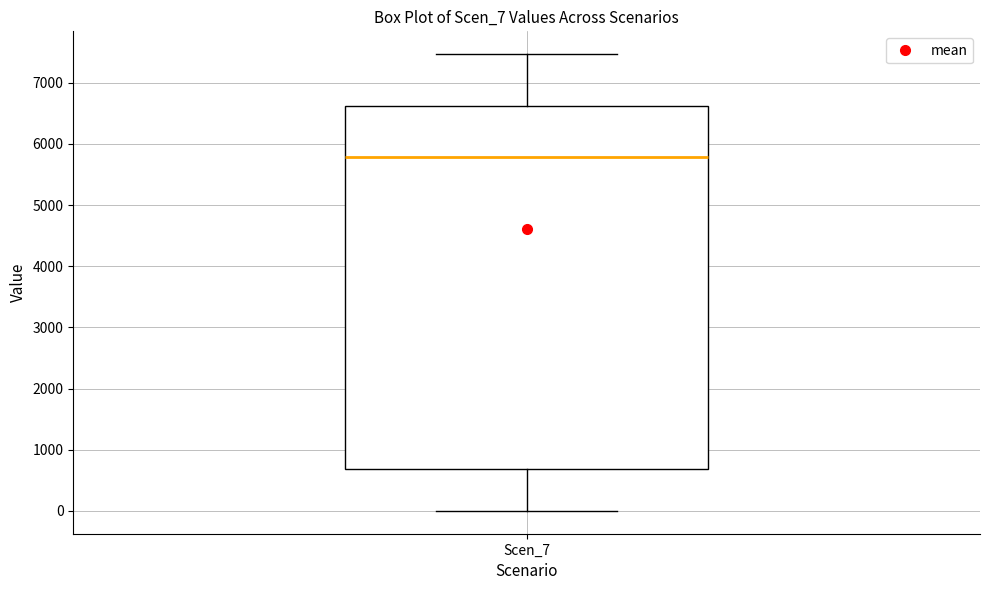

Read this box plot against the y-axis: the position of the median line, the range covered by the box, and the ends of both whiskers. The values are not printed on the chart, so give them approximately, as read against the axis.

median 5800, box 700 to 6600, whiskers 0 to 7500